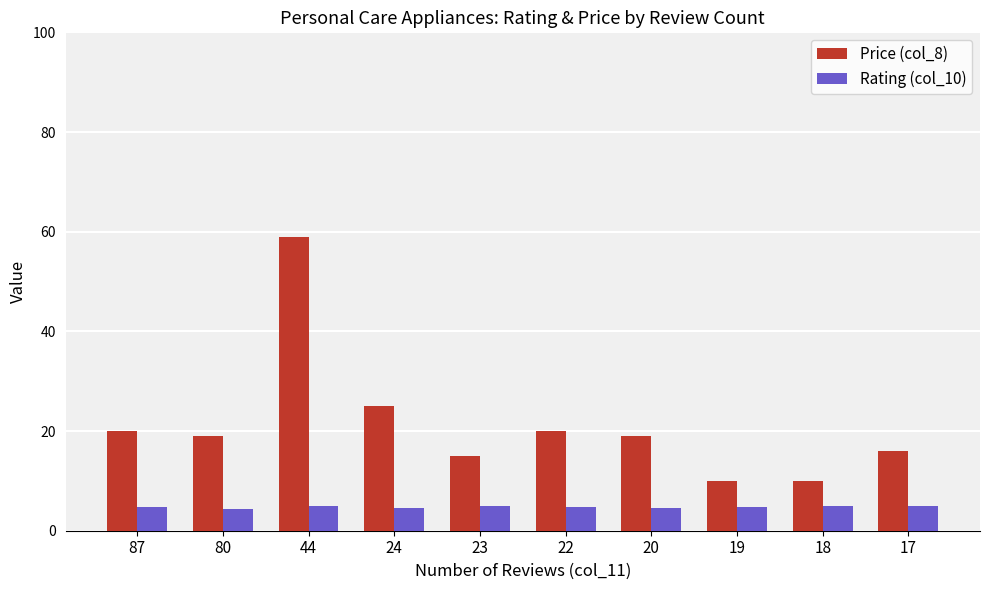

The value of Rating (col_10) at 19 is 1.7. True or false?

False